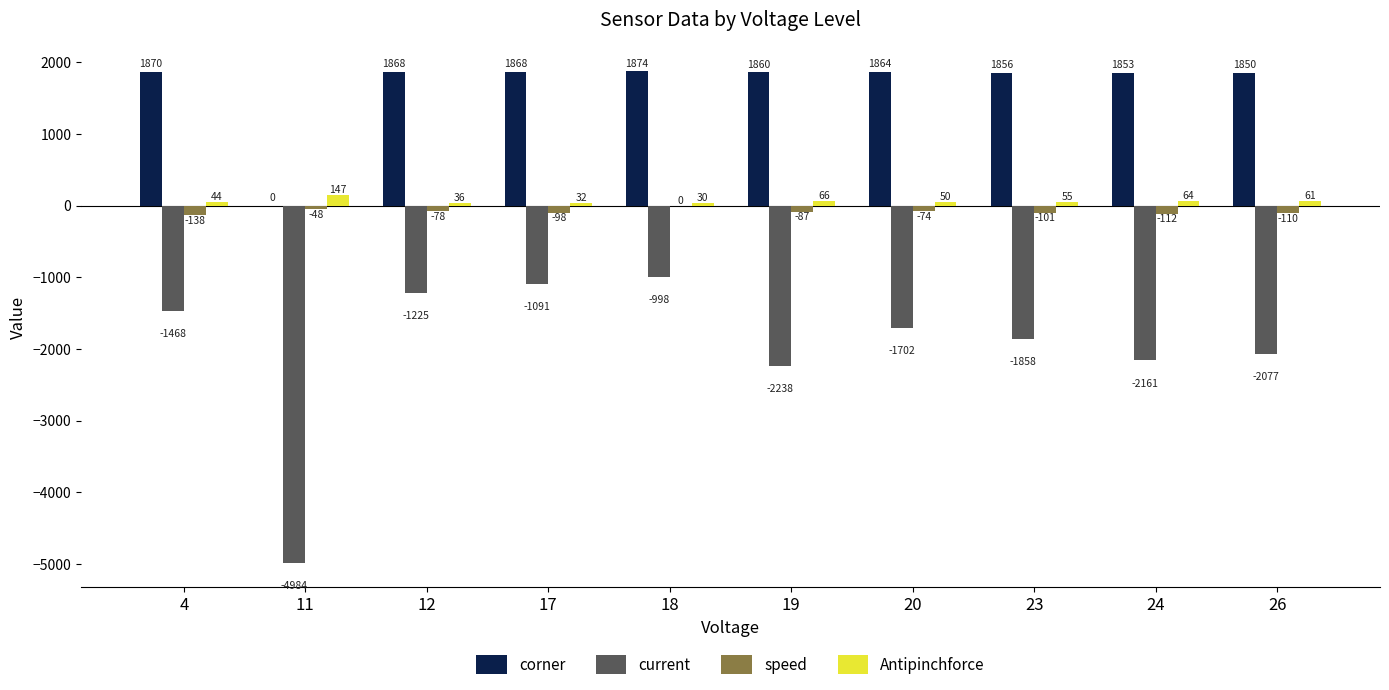

At which category is the sum across all series the highest?

18